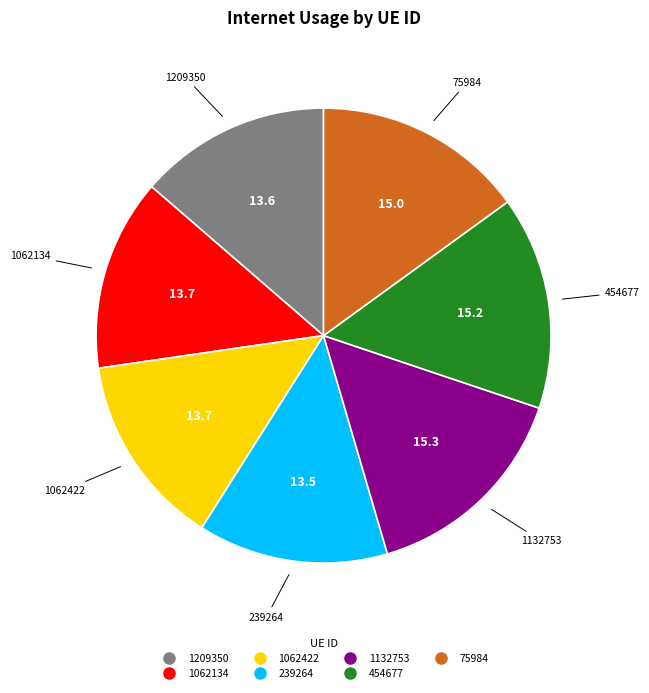

The 239264 slice represents 27% of the pie. True or false?

False